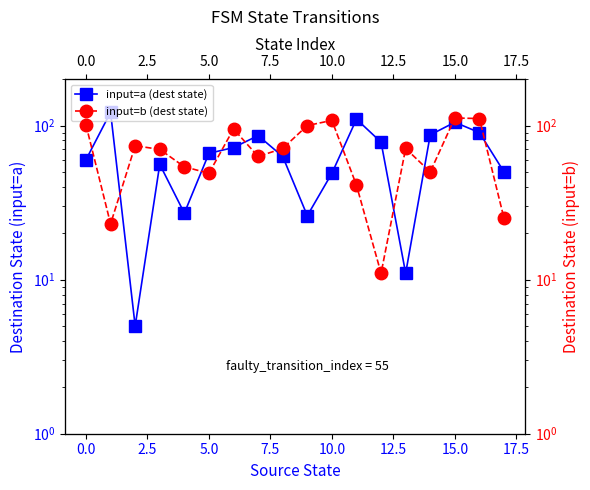

How many values in the input=b (dest state) series exceed 71?

7